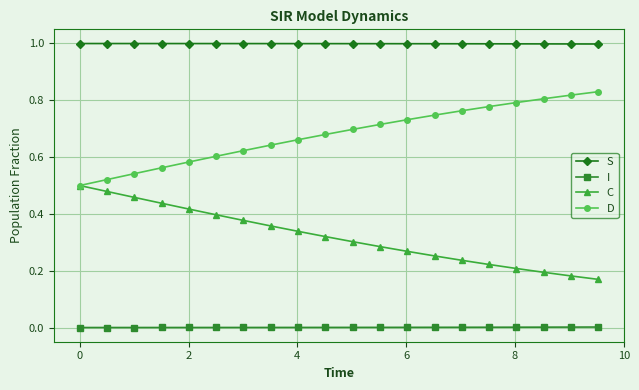

How many lines are shown in the chart?

4